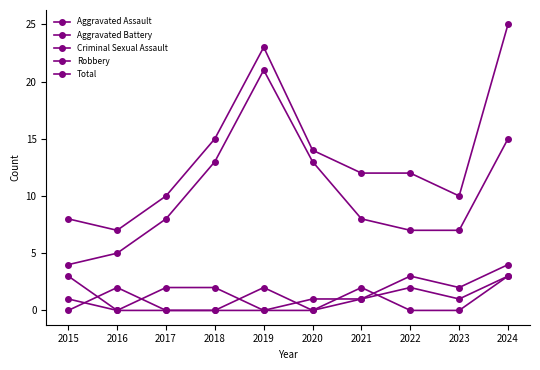

True or false: Total and Robbery intersect in this chart.

False